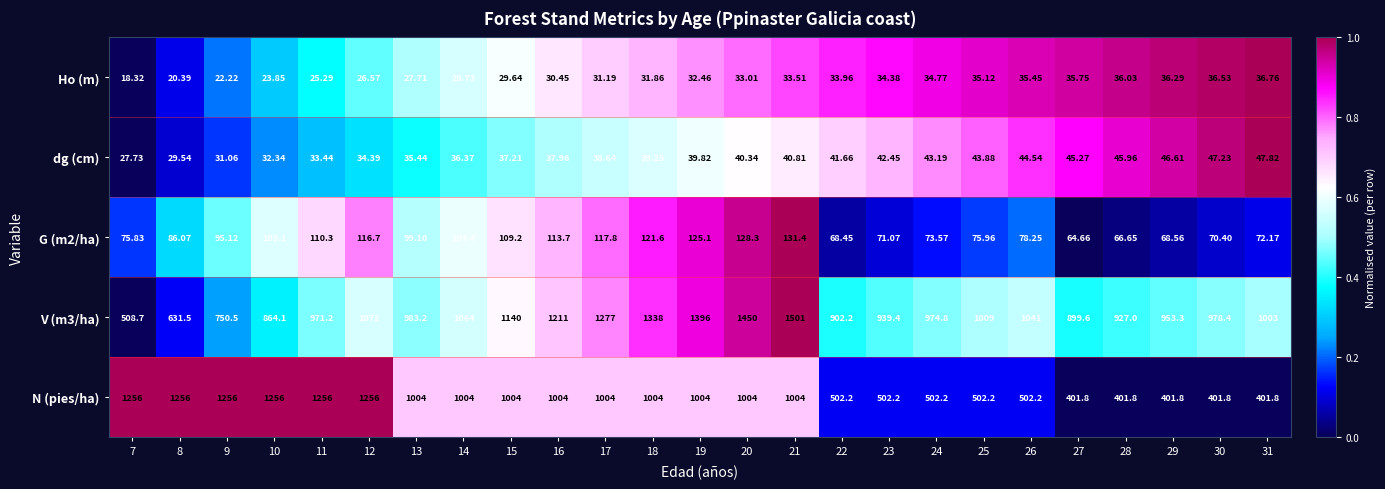

Which series has the largest range (max minus min)?

V (m3/ha)